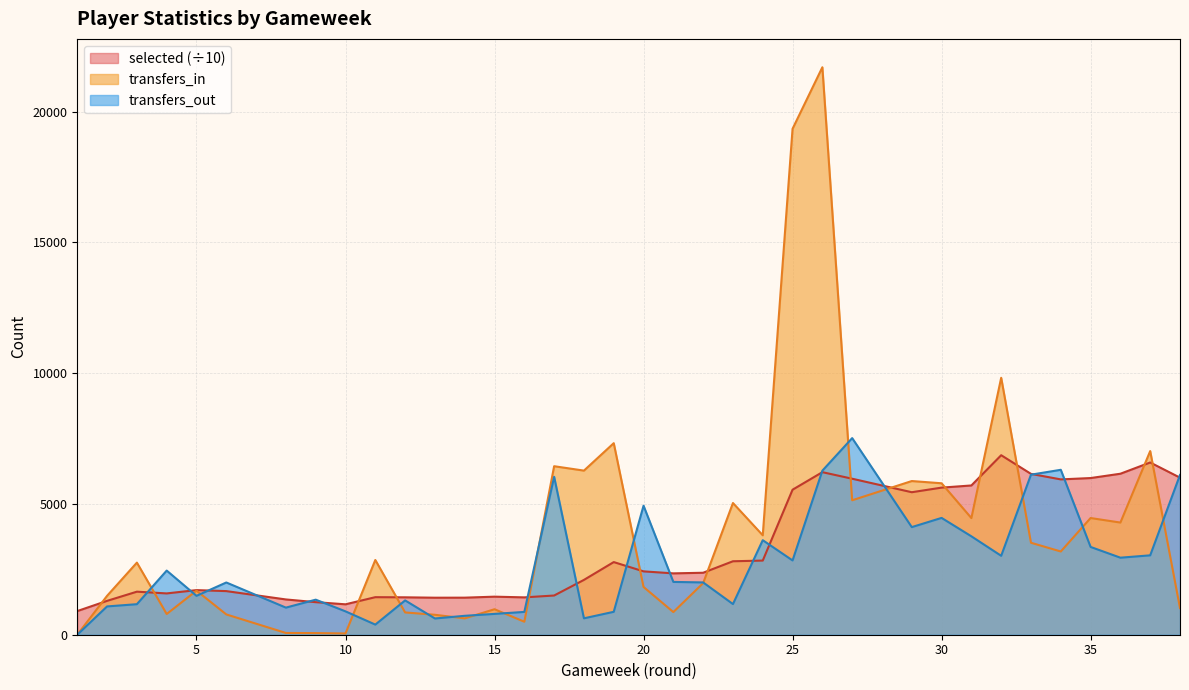

At which label does transfers_out first exceed 2019?

4